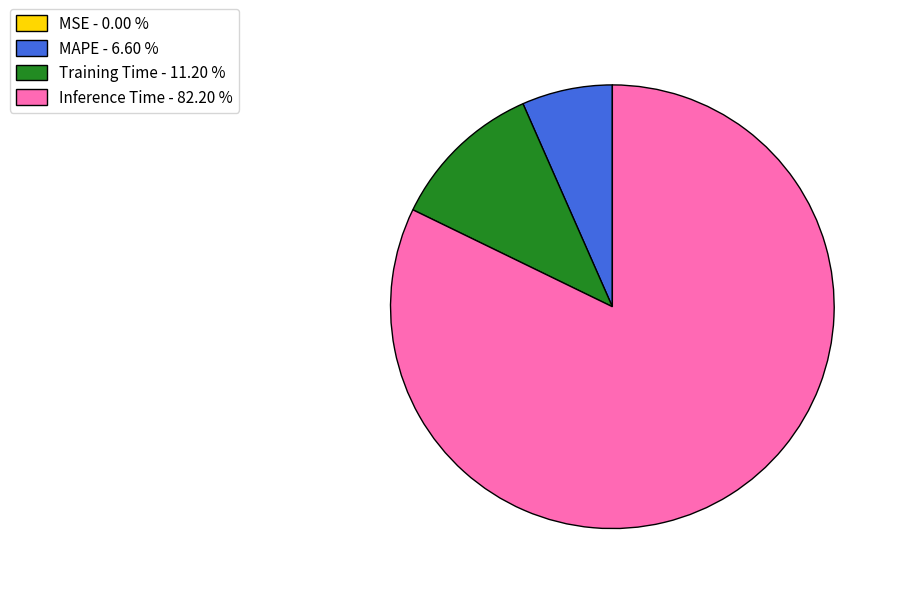

Combined, do MAPE - 6.60 % and Training Time - 11.20 % account for over 50%?

No